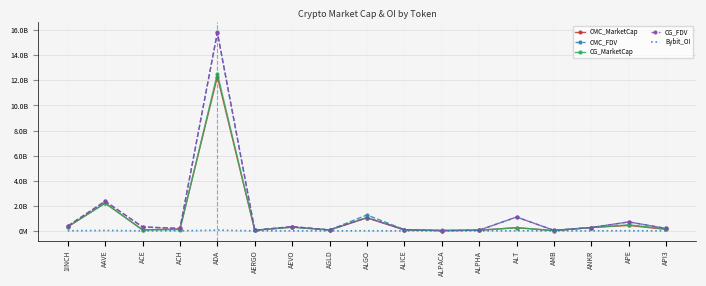

What are all the series names shown in the legend?

CMC_MarketCap, CMC_FDV, CG_MarketCap, CG_FDV, Bybit_OI